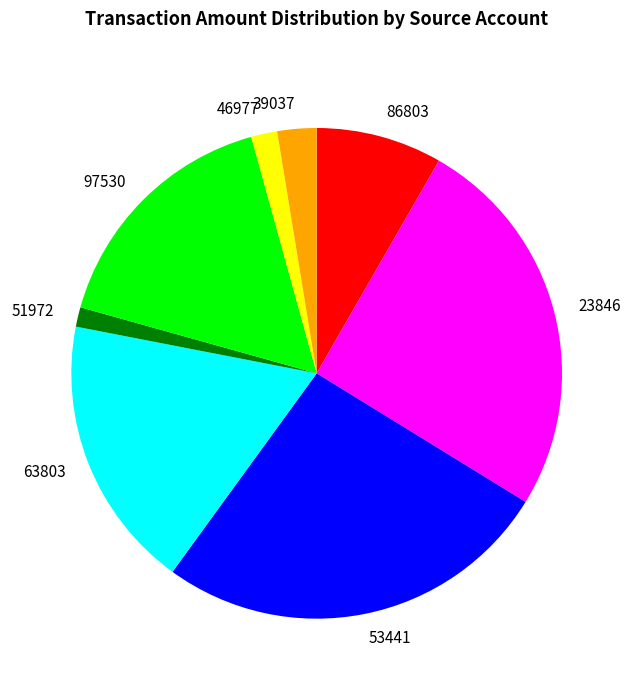

Between 97530 and 23846, which is larger?

23846